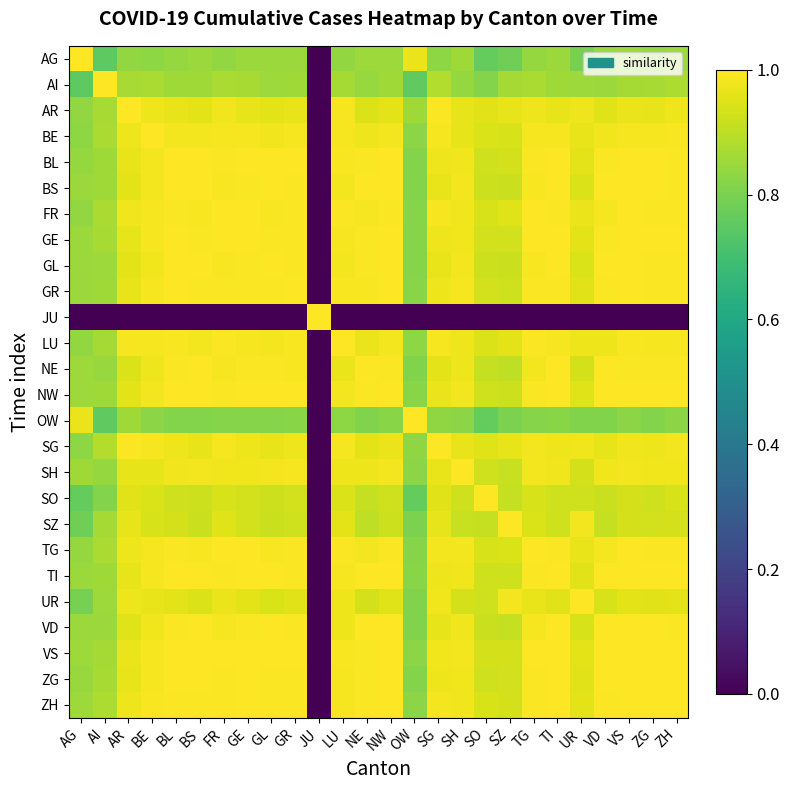

What is the greatest value displayed?

1.0